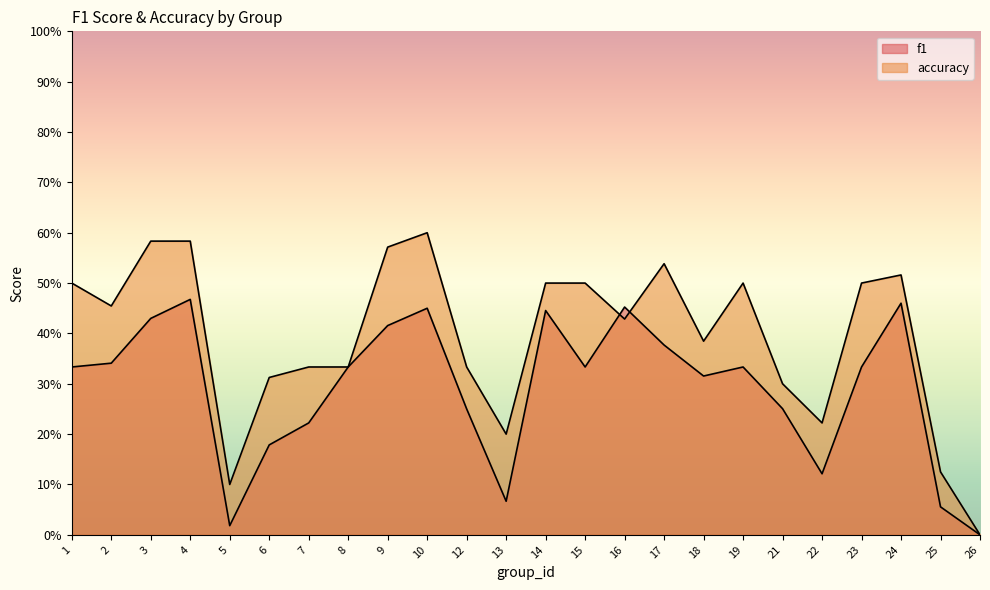

How many series are shown in this chart?

2